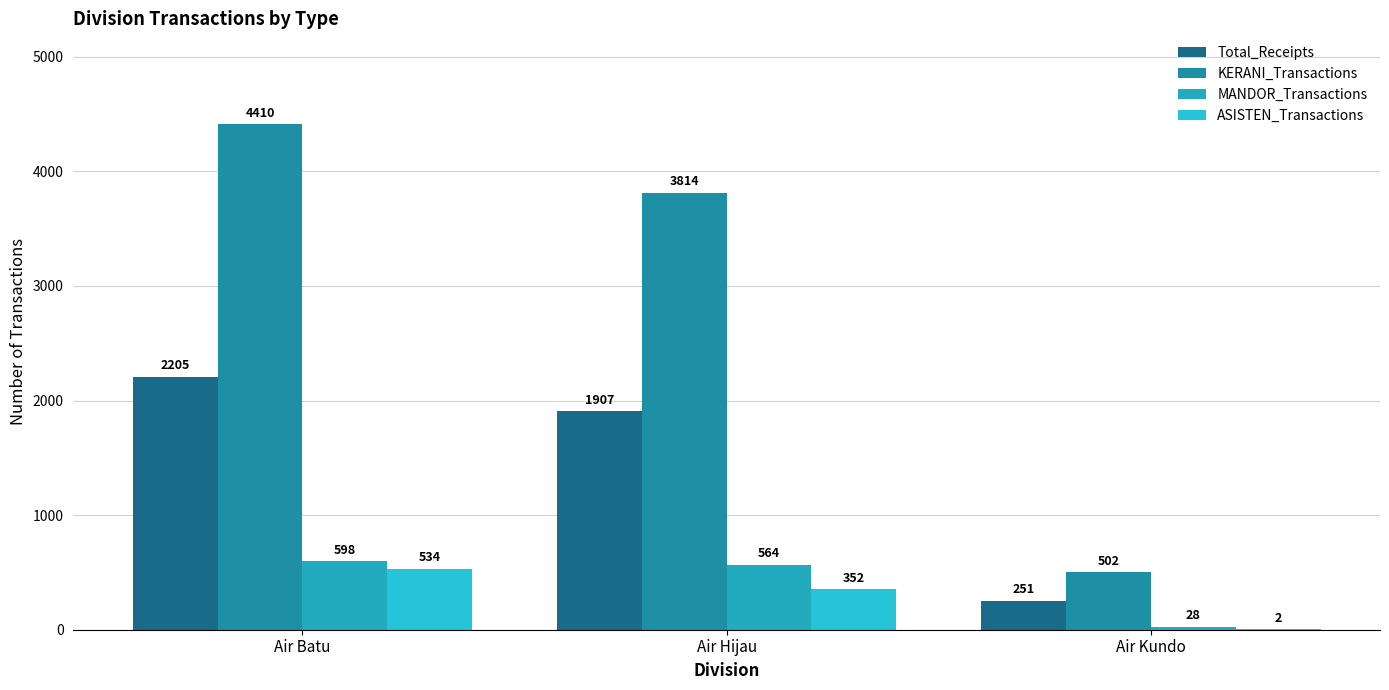

At Air Hijau, list the series in order from smallest to largest.

ASISTEN_Transactions, MANDOR_Transactions, Total_Receipts, KERANI_Transactions